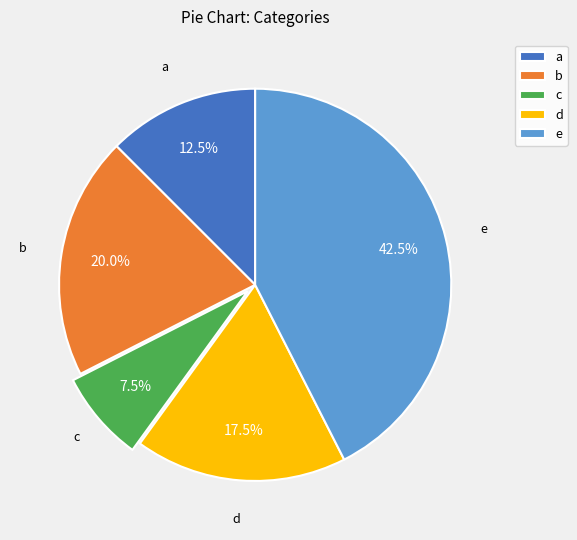

Approximately how many times larger is the value at e compared to c?

5.7